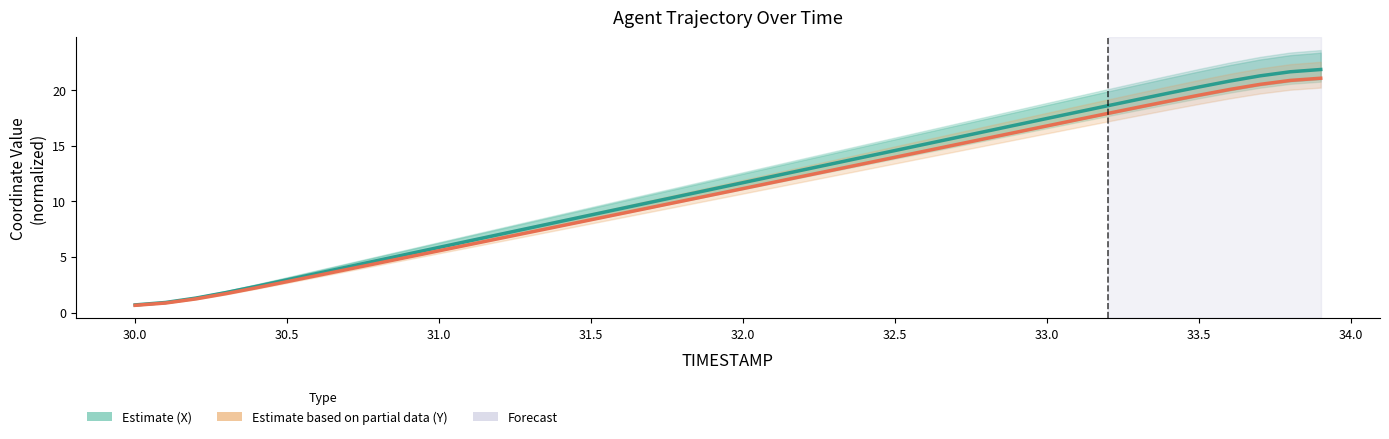

Does the chart display data point markers on the line(s)?

No